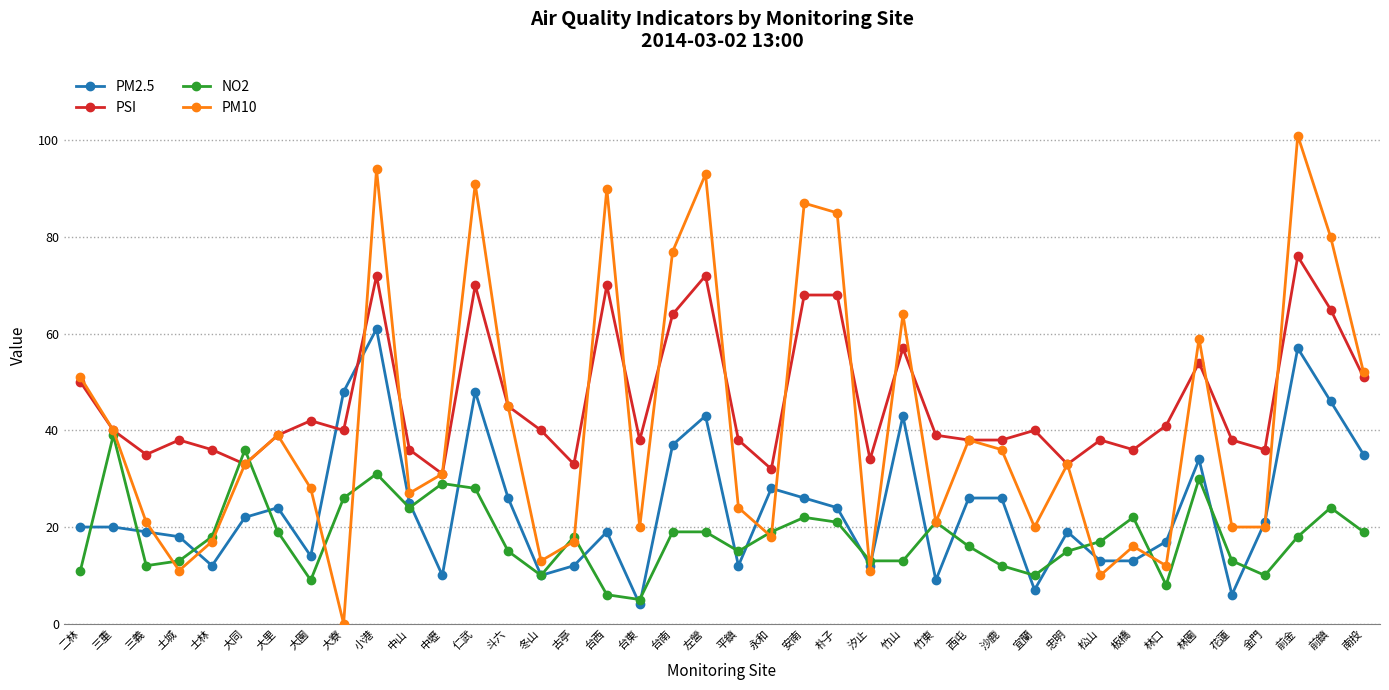

What is the maximum value shown in the chart?

101